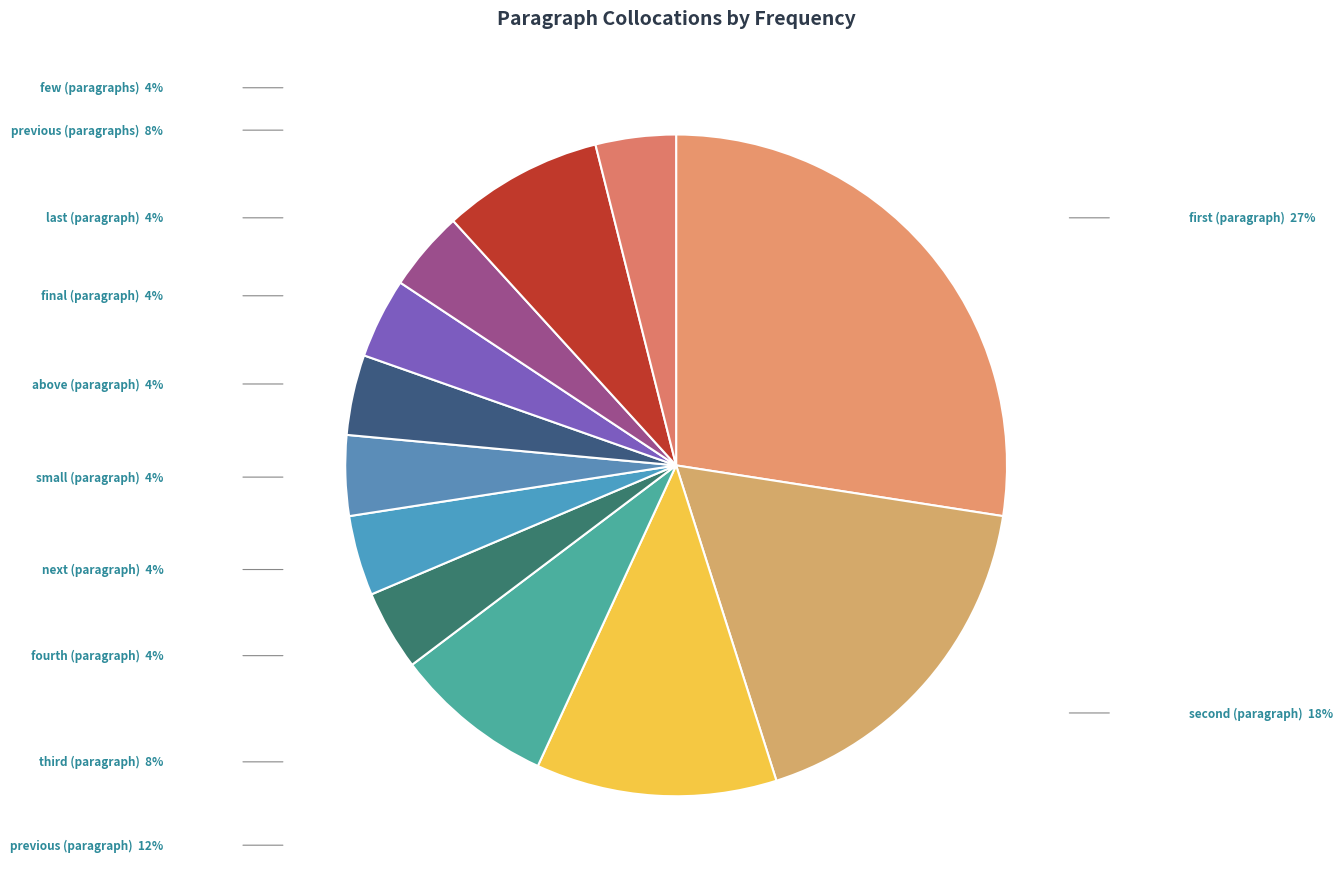

Approximately how many times larger is the value at small (paragraph) compared to above (paragraph)?

1.0